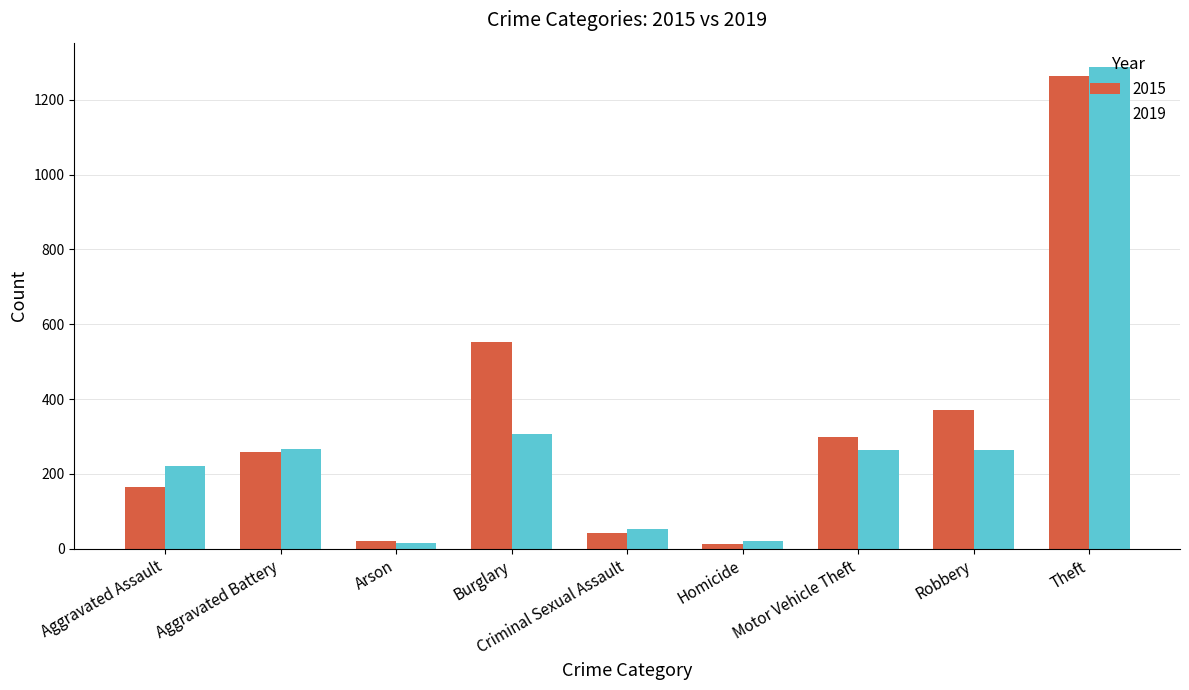

Where does the 2019 series first go above 263?

Aggravated Battery